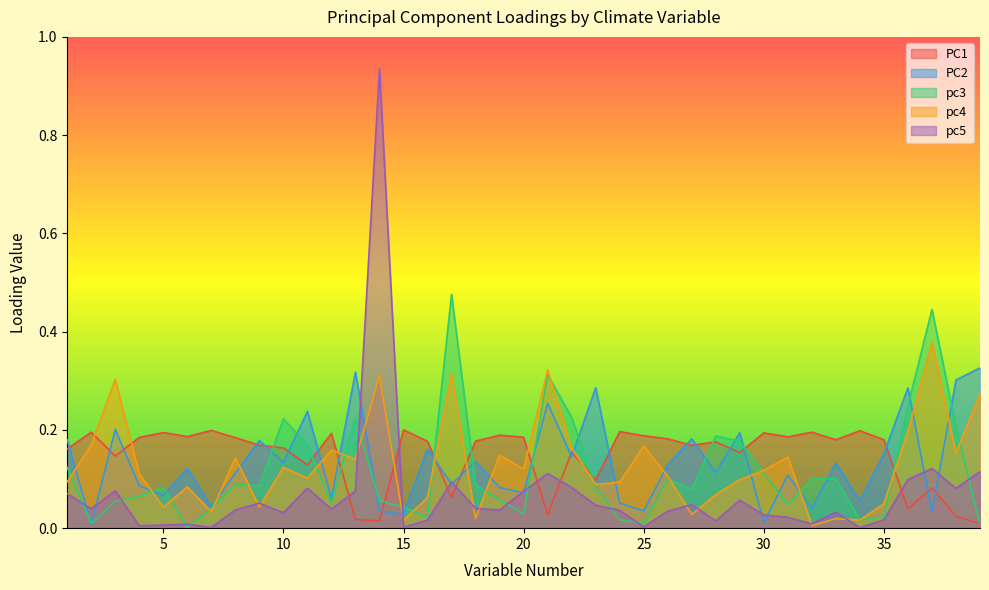

What is the sum of the PC1 values at 20 and 15?

0.4